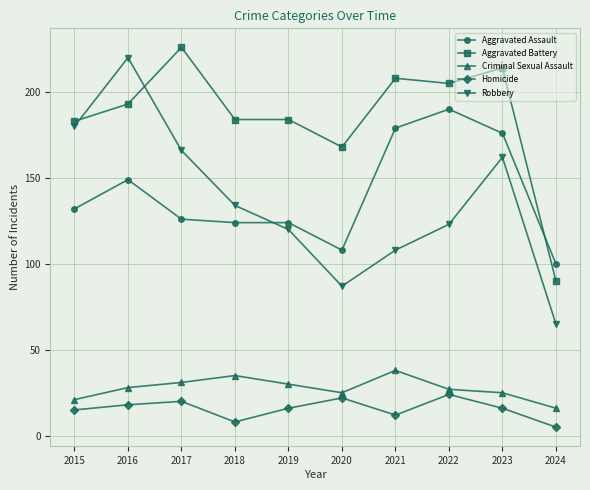

Reading left to right, list all the values displayed in this chart.

Aggravated Assault: 132	149	126	124	124	108	179	190	176	100
Aggravated Battery: 183	193	226	184	184	168	208	205	214	90
Criminal Sexual Assault: 21	28	31	35	30	25	38	27	25	16
Homicide: 15	18	20	8	16	22	12	24	16	5
Robbery: 180	220	166	134	120	87	108	123	162	65